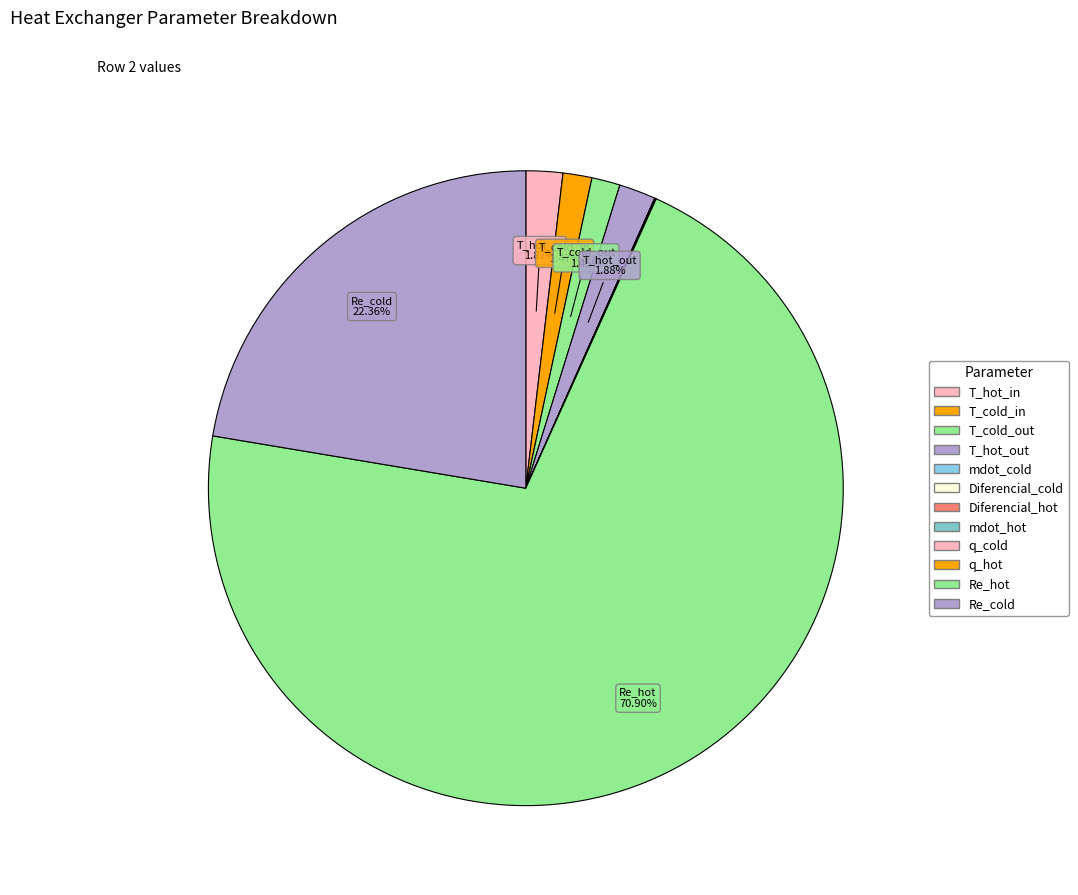

What is the change in value from T_cold_out to q_cold?

-19.3